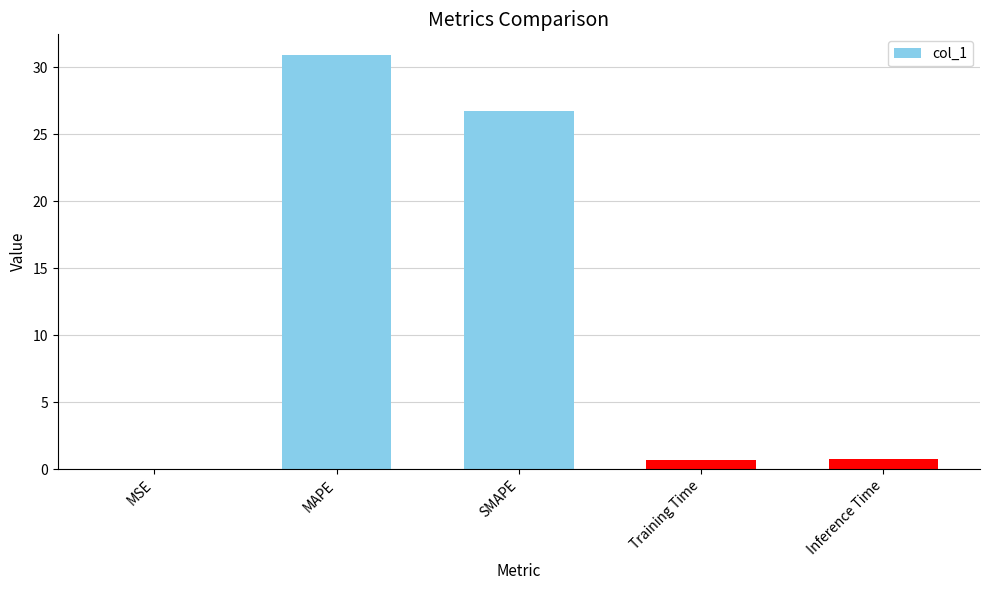

At which category does the chart reach its peak across all series?

MAPE